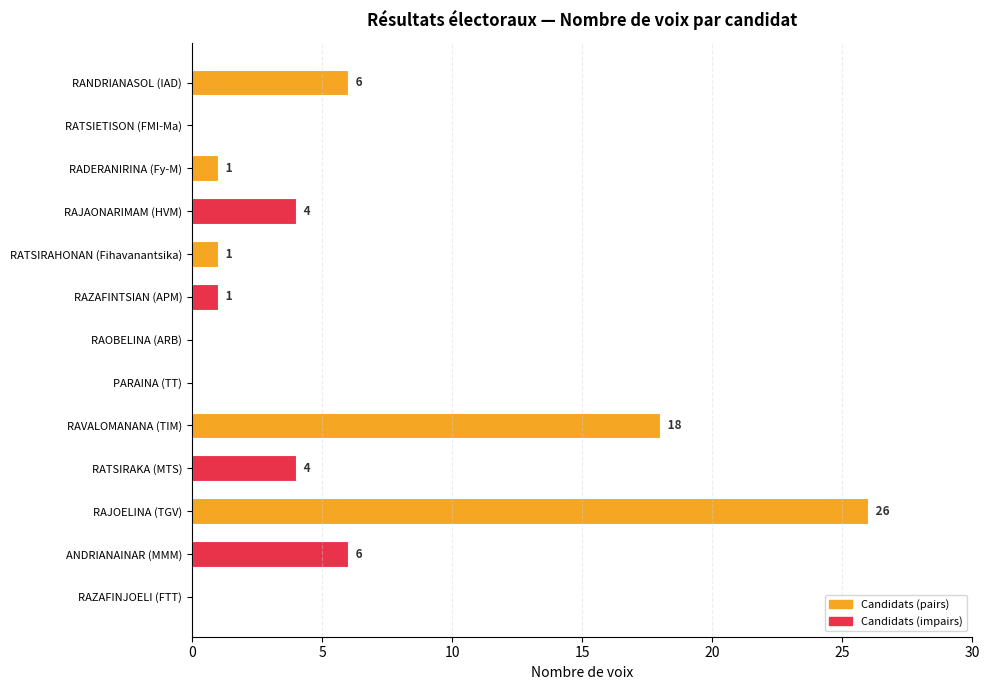

True or false: the data shows -17 at PARAINA (TT).

False